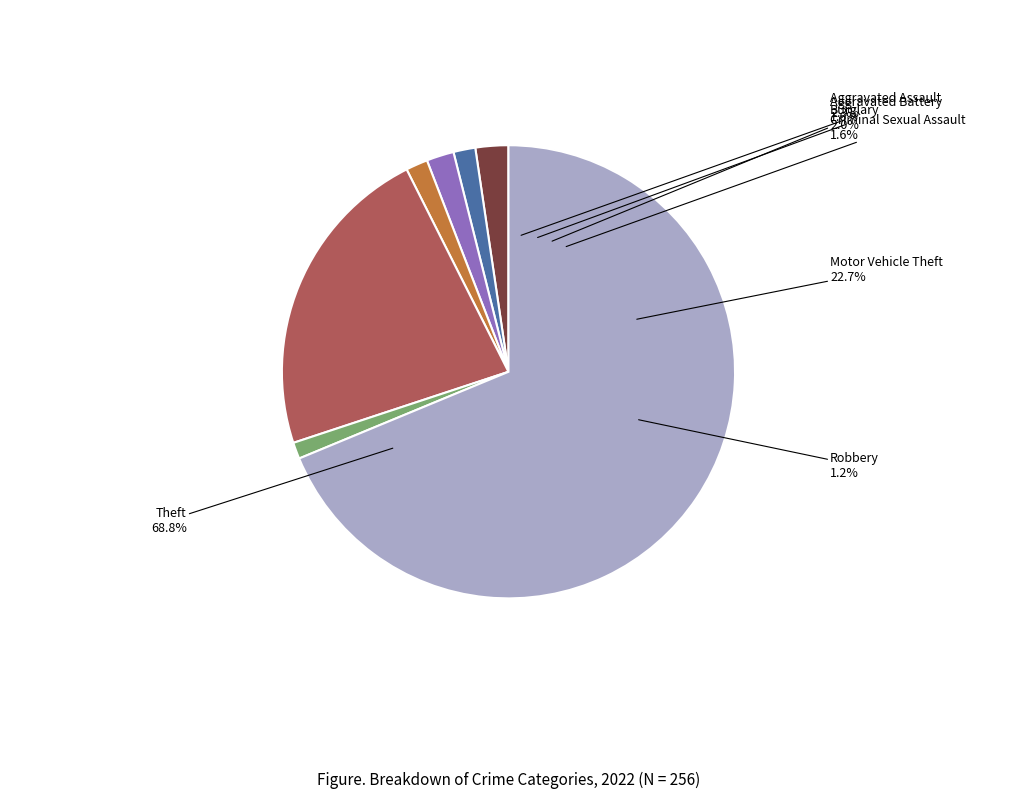

How much of the chart is everything except Motor Vehicle Theft?

77.3%